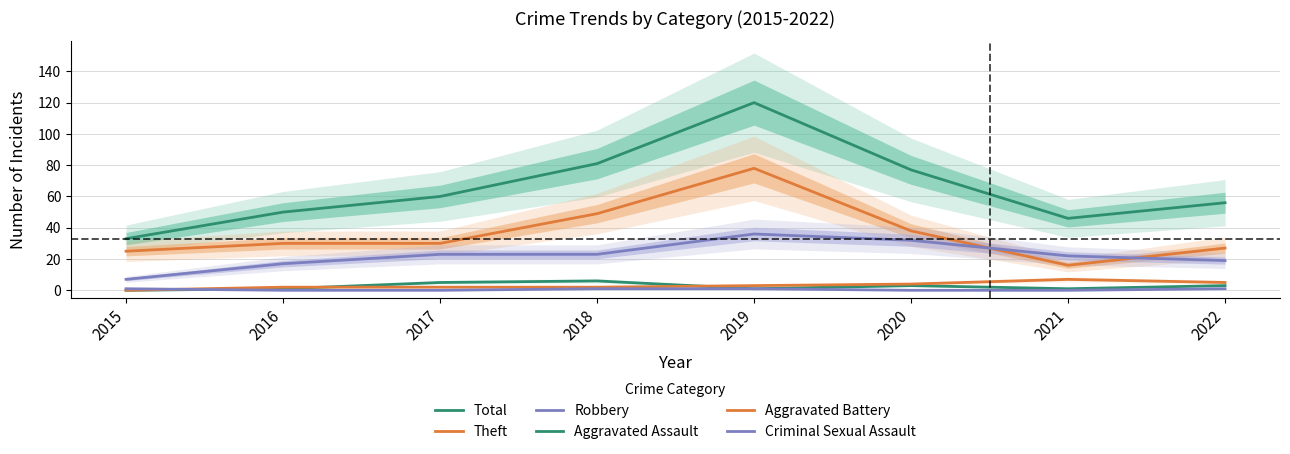

What is the sum of the Robbery values at 2018 and 2022?

42